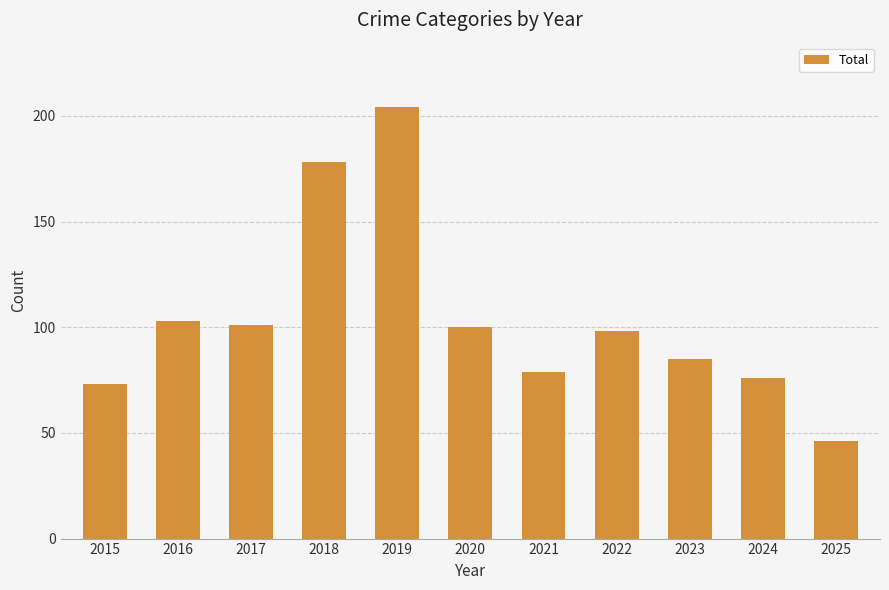

True or false: the data shows 145 at 2022.

False